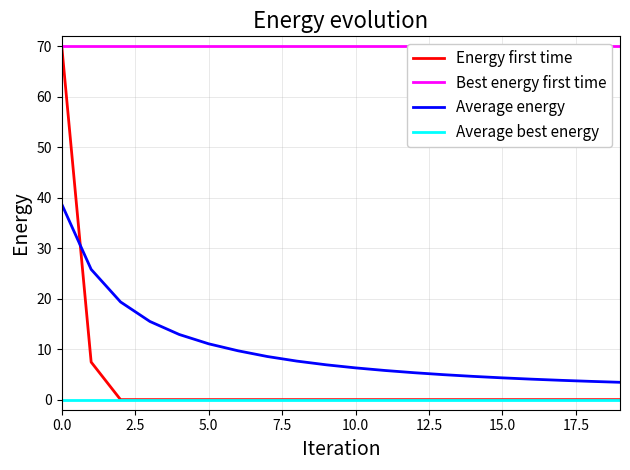

What is the difference between the maximum and second lowest values in the Energy first time series?

70.0